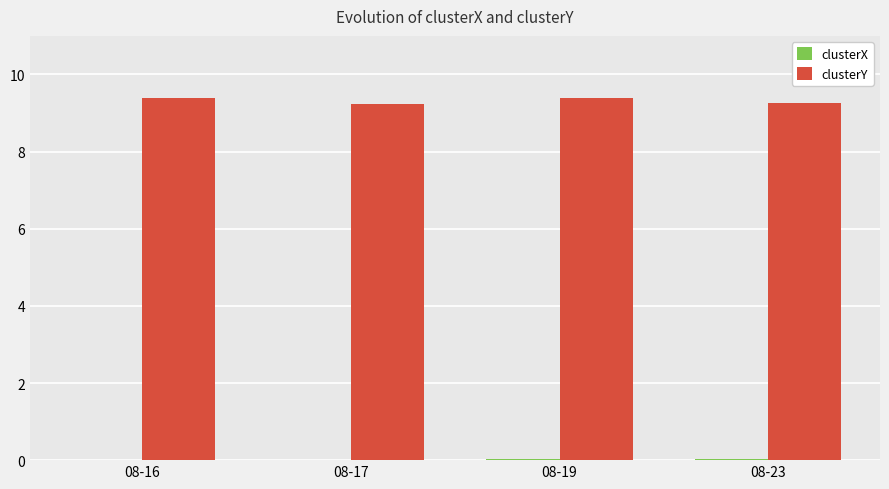

What is the total value across all series at 08-23?

9.3